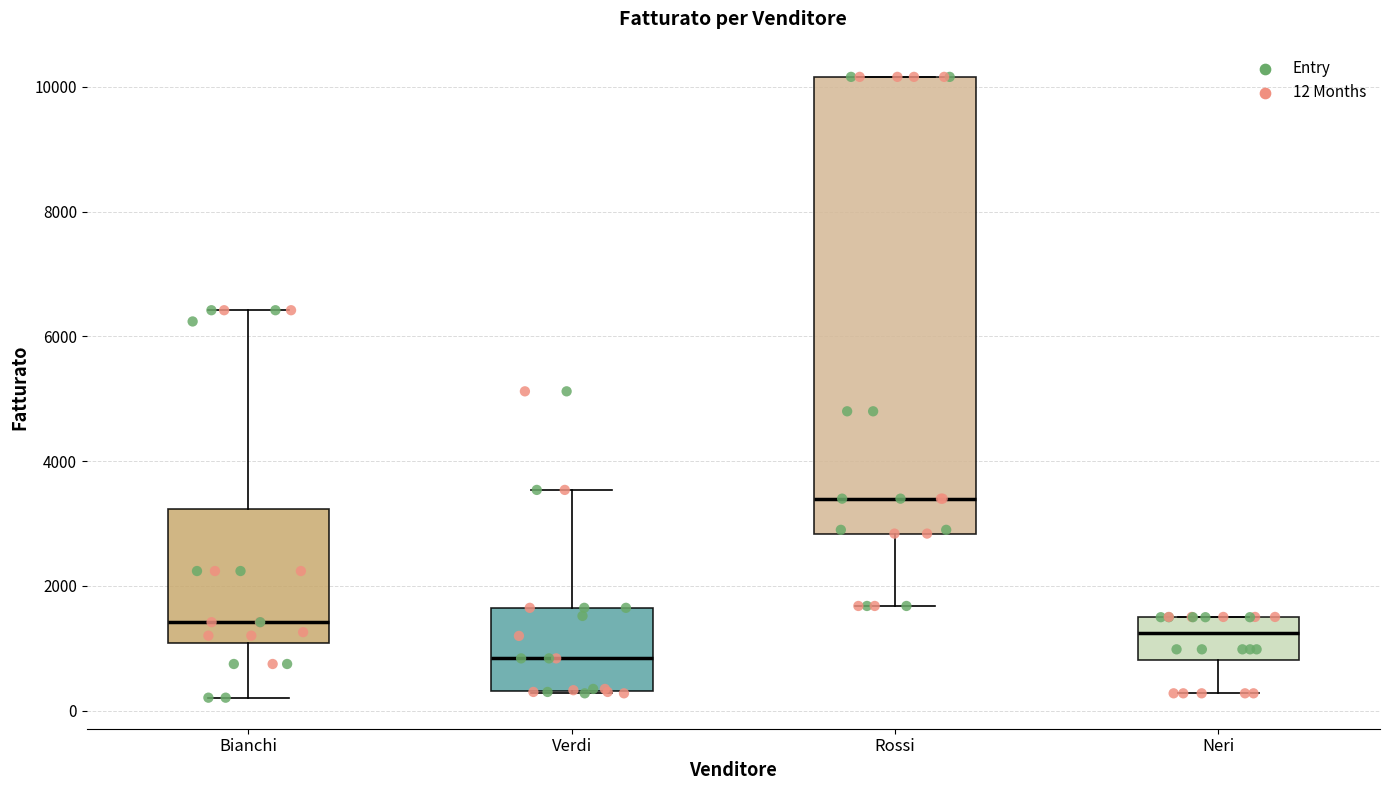

Which box is the tallest, from its lower edge to its upper edge?

Rossi